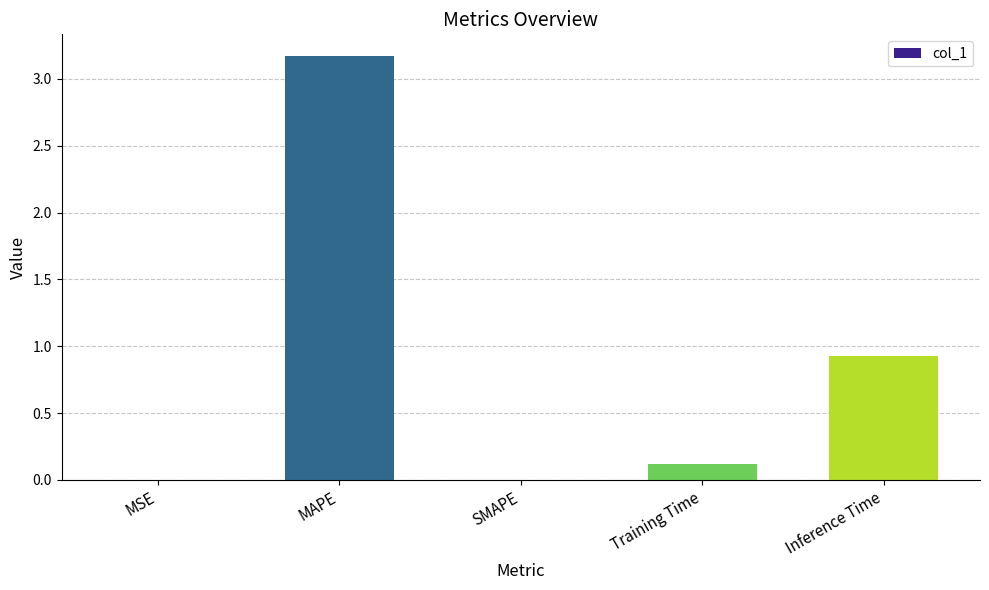

Are the bars horizontal?

No